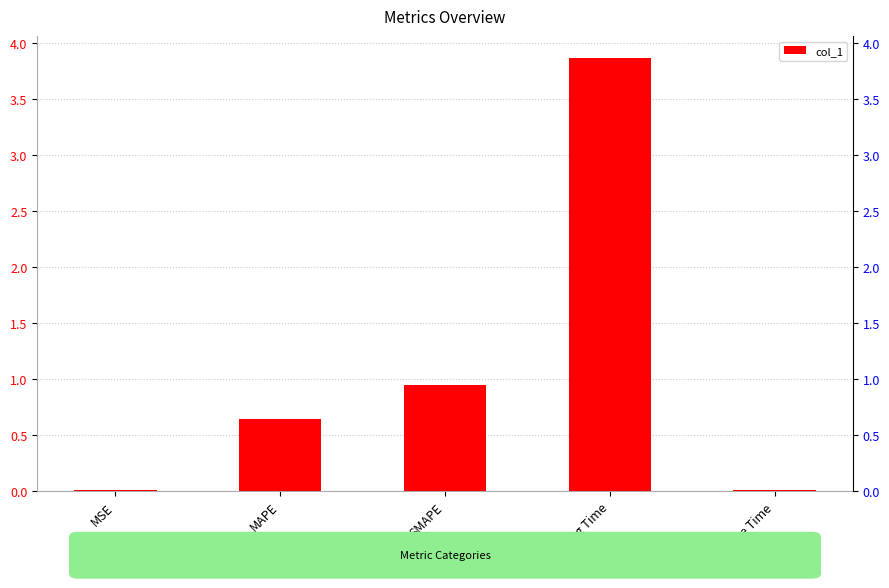

Are the bars horizontal?

No